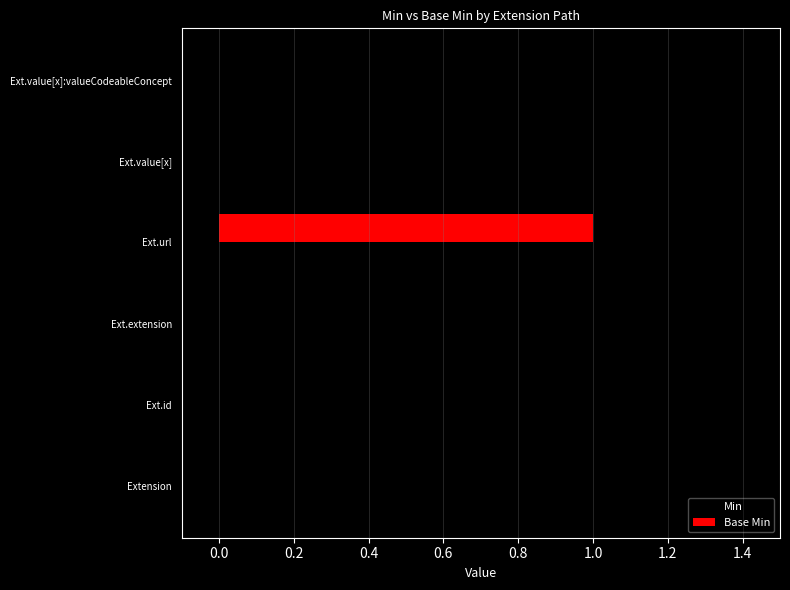

Is it true that Base Min equals 0 at Ext.id?

True